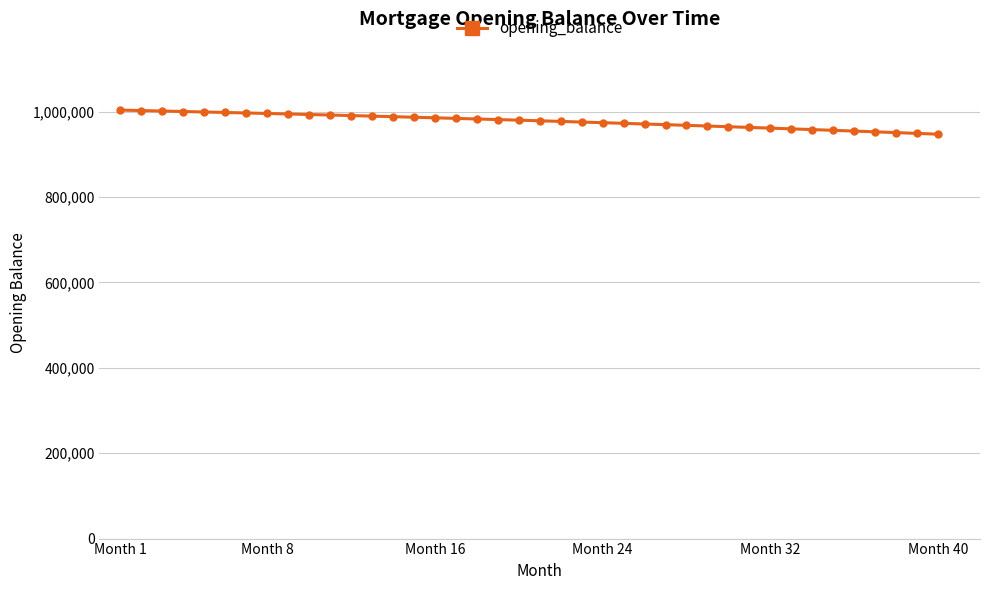

What is the maximum value shown in the chart?

1003333.3